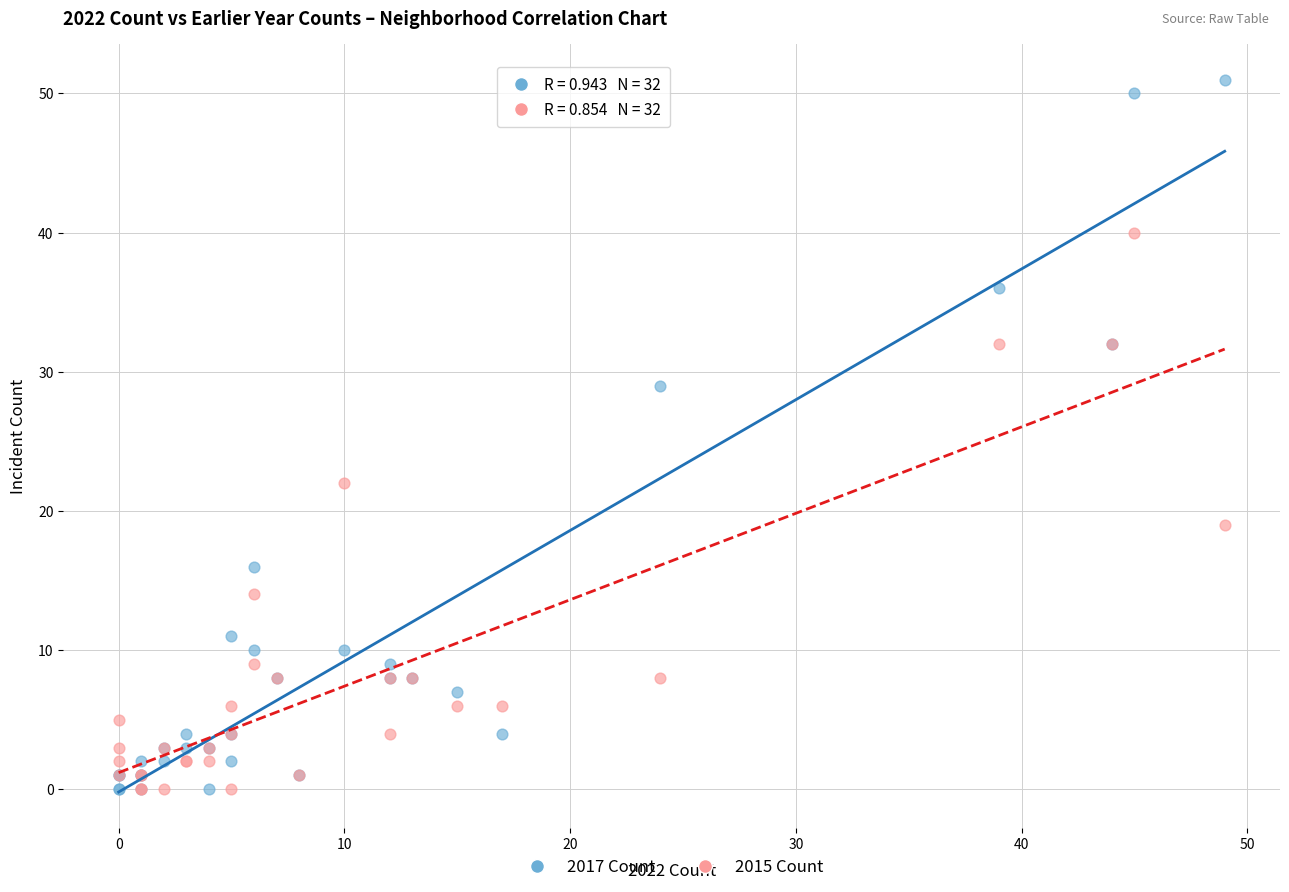

What is the X range (max minus min) for the scatter plot?

49